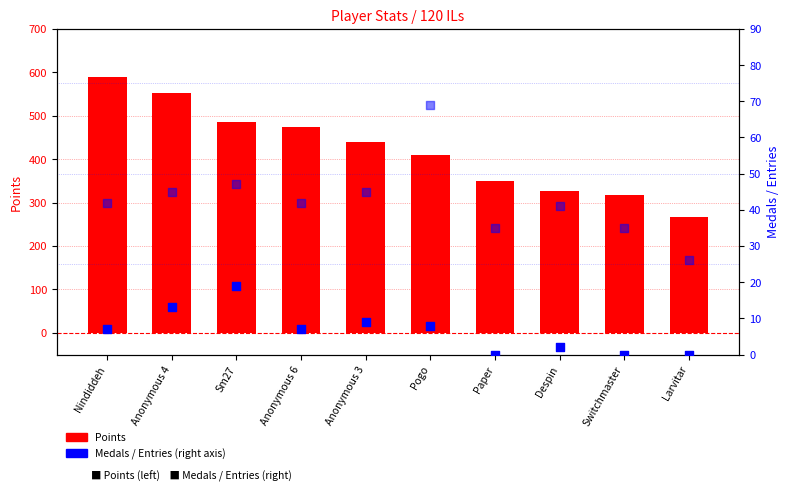

At which category is the sum across all series the highest?

Nindiddeh